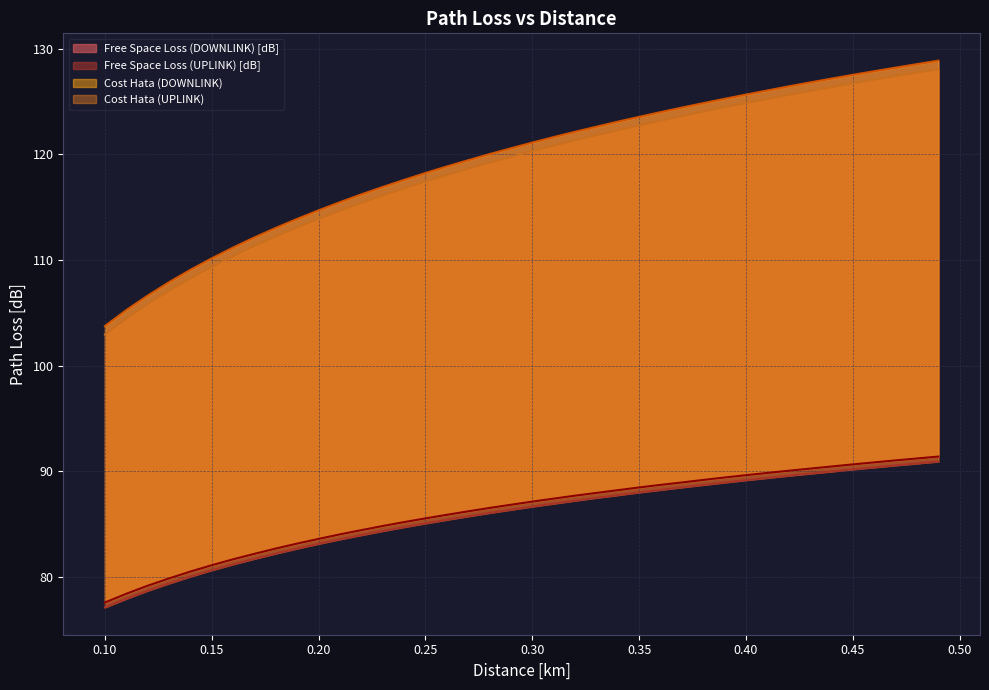

What is the total value across all series at 0.48?

438.2